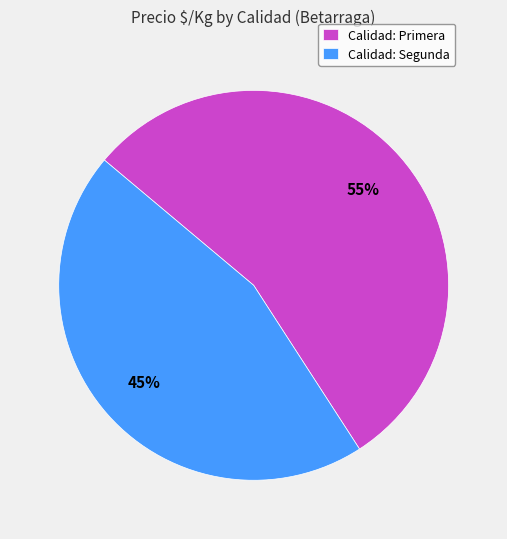

Is there a majority slice in this chart?

Yes